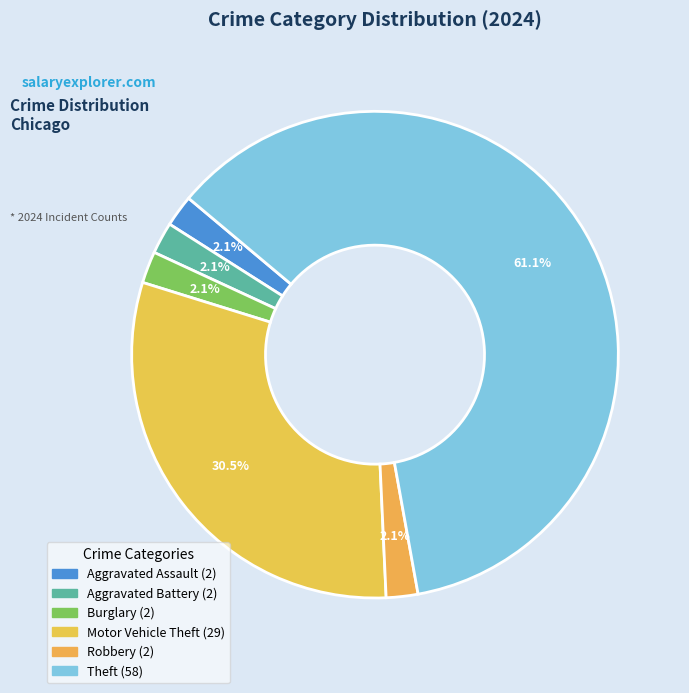

How many segments does this pie chart have?

6